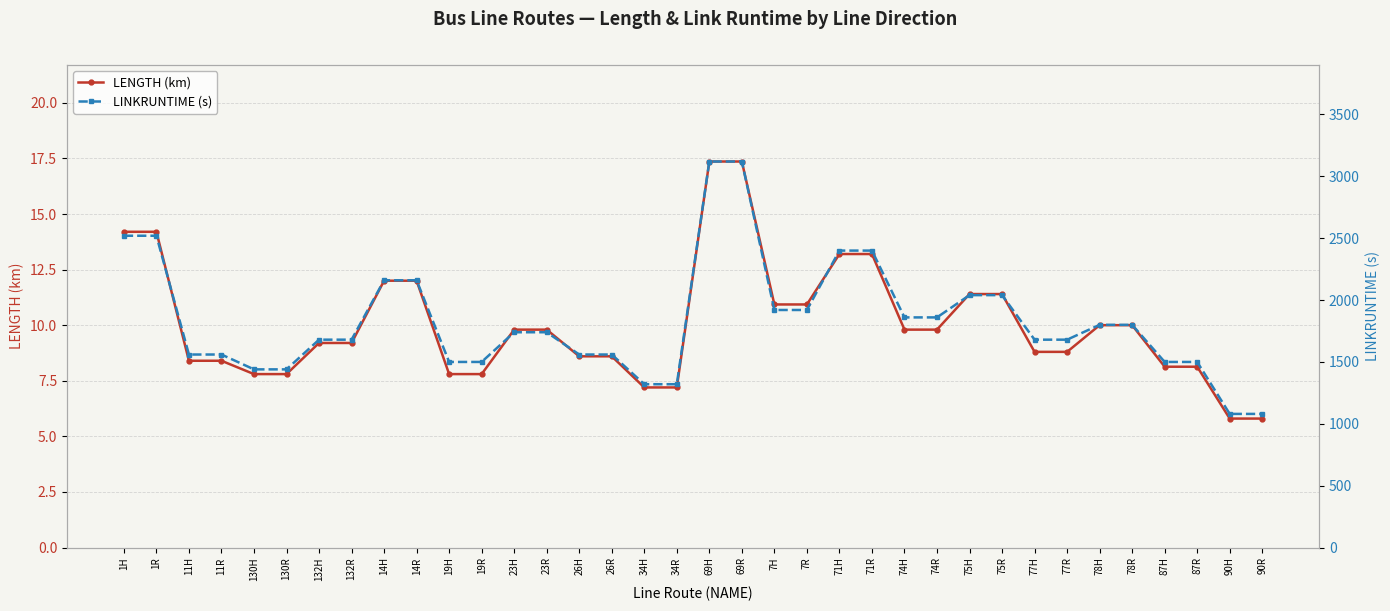

How many values in the LENGTH (km) series exceed 9?

20